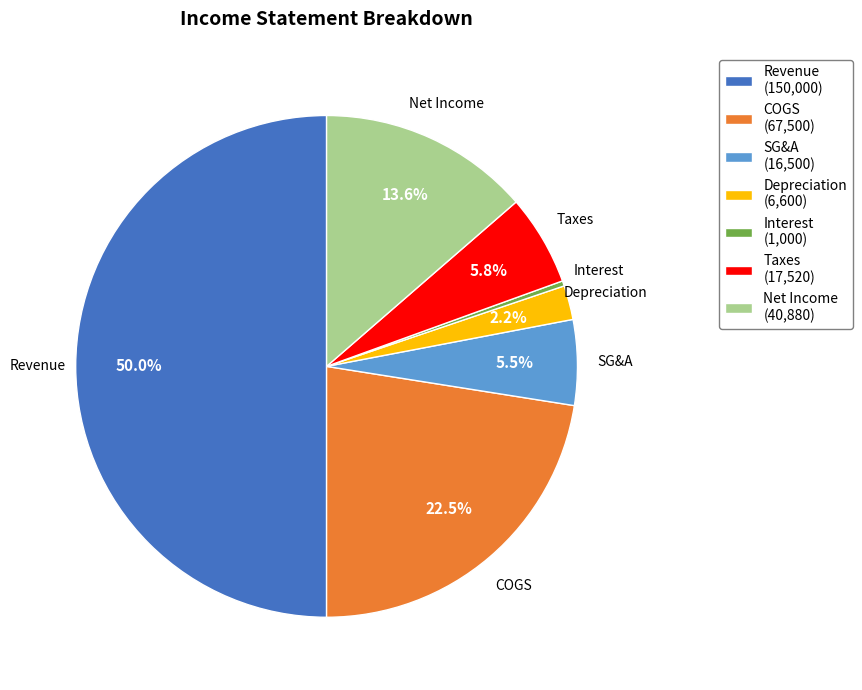

Count the number of slices in the pie.

7